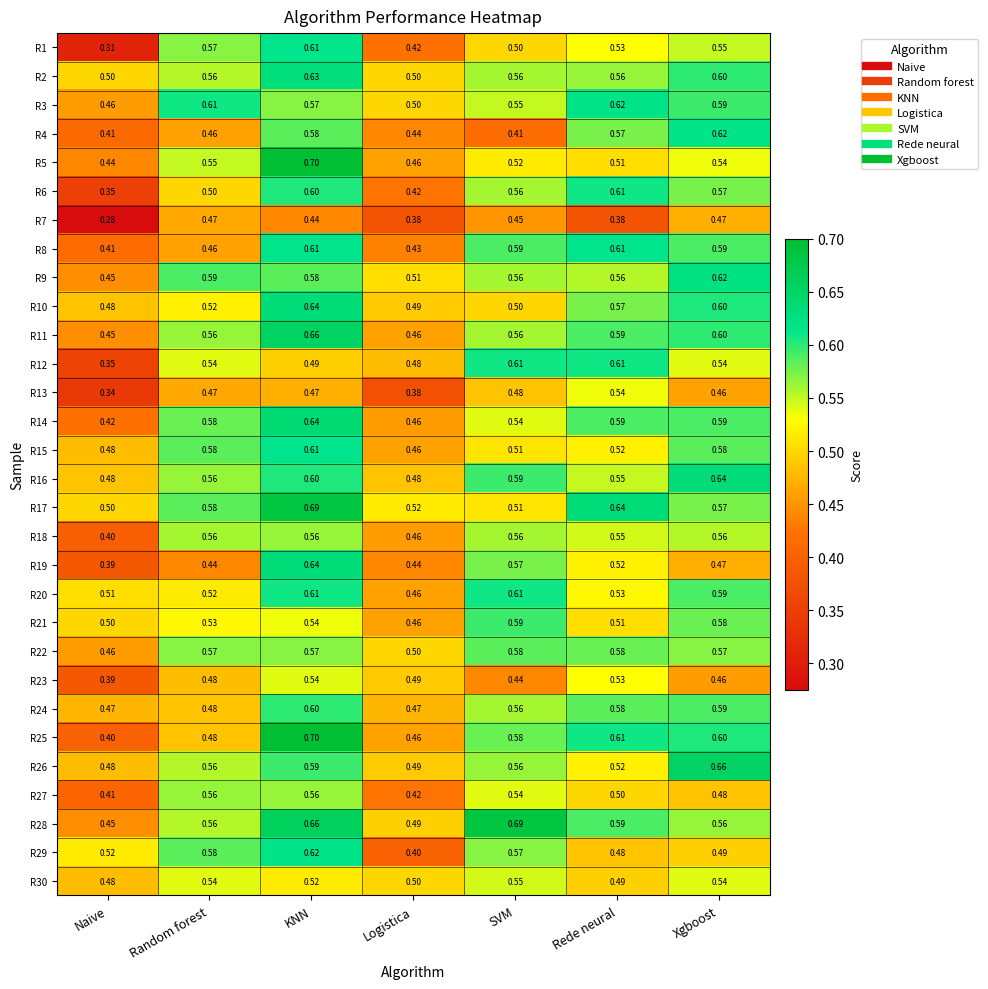

Where is R3 nearest to the value 0?

Naive